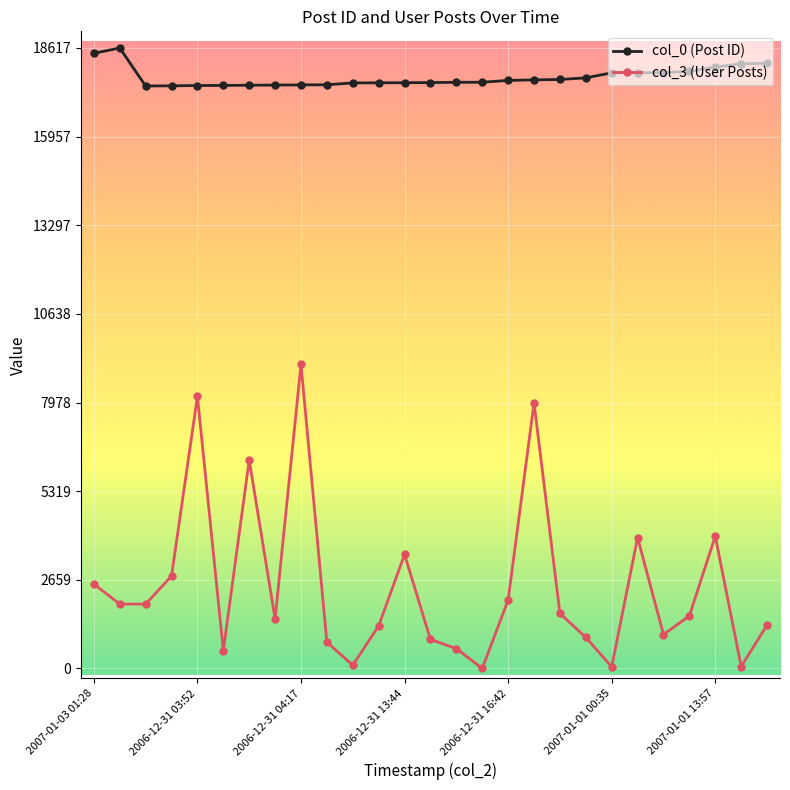

True or false: col_0 (Post ID) and col_3 (User Posts) intersect in this chart.

False